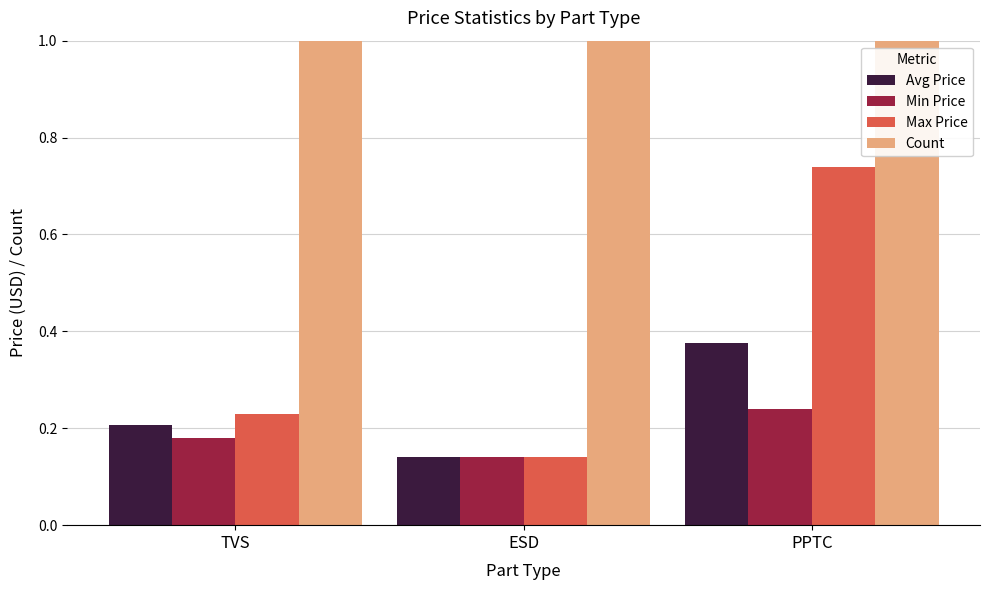

Which series has the widest spread of values?

Count